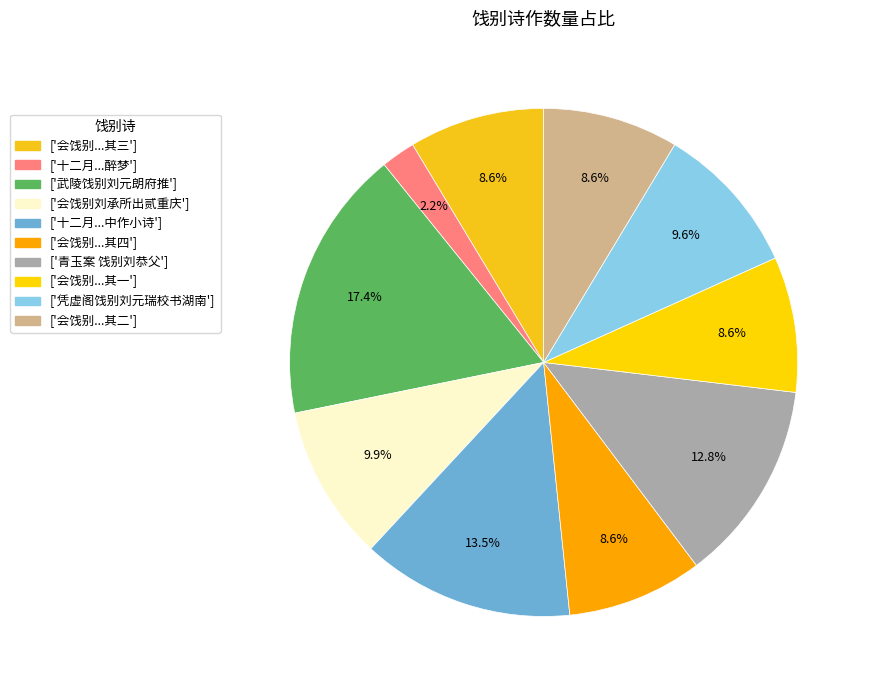

How many slices are in this pie chart?

10